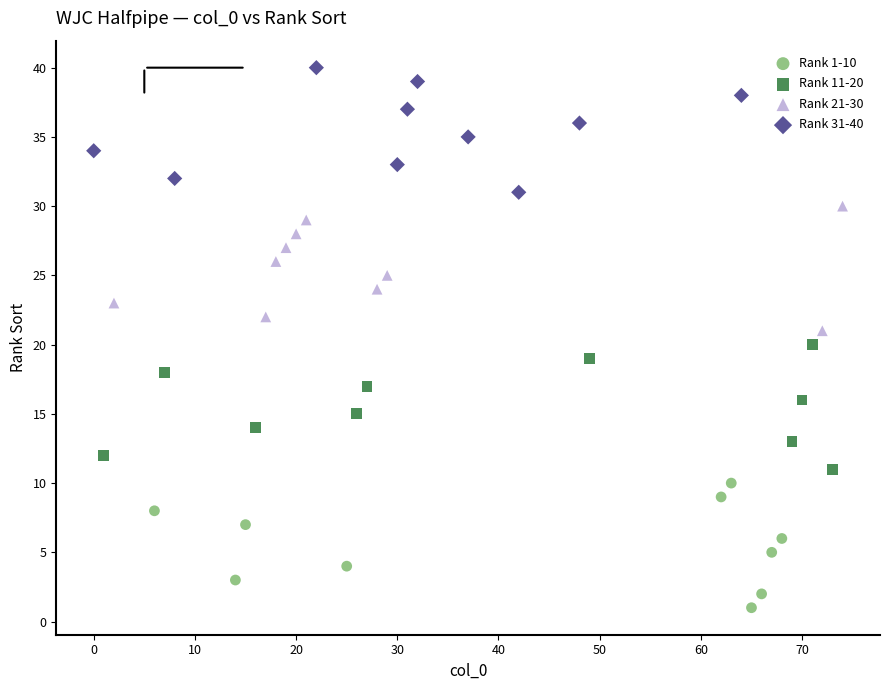

Which series reaches the minimum Y coordinate?

Rank 1-10